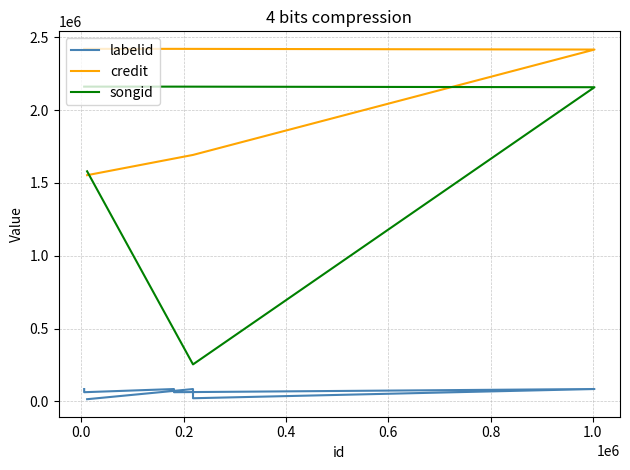

Rank the series by their maximum value, from highest to lowest.

credit, songid, labelid